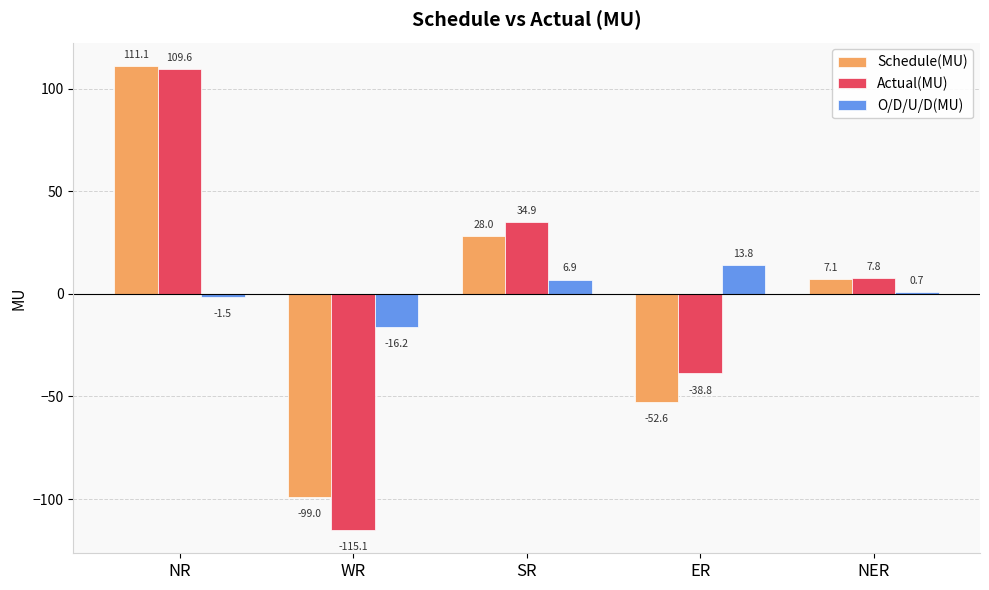

What are all the series names shown in the legend?

Schedule(MU), Actual(MU), O/D/U/D(MU)